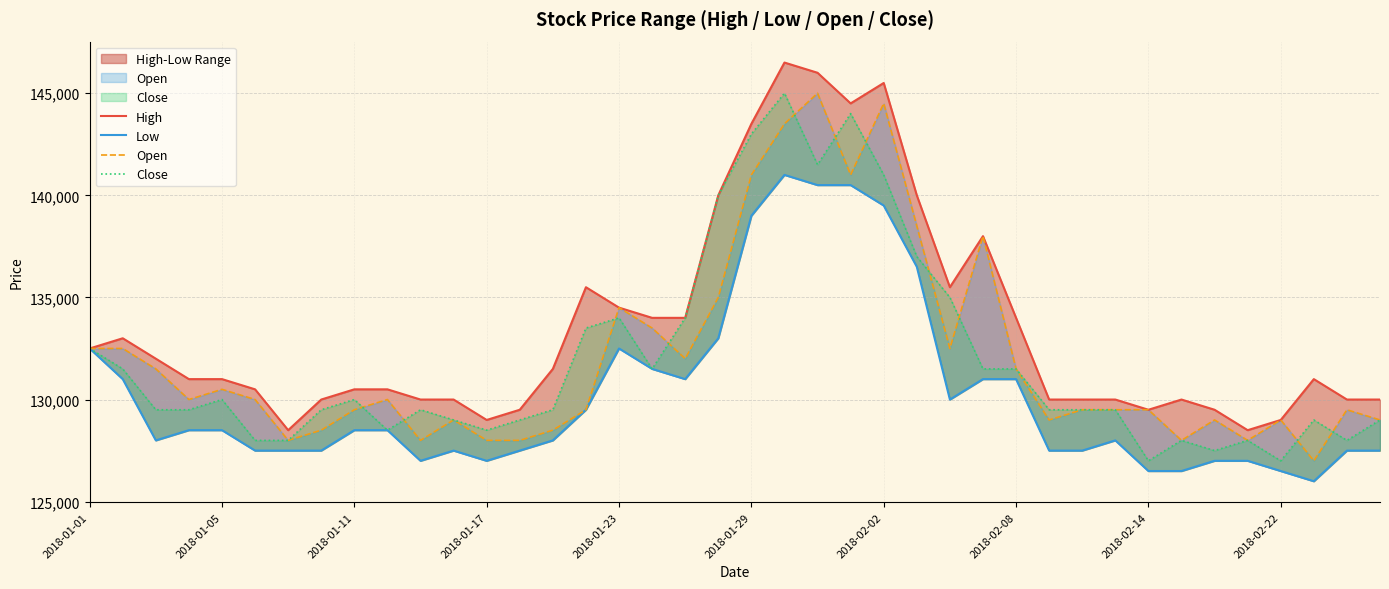

How many lines are shown in the chart?

4